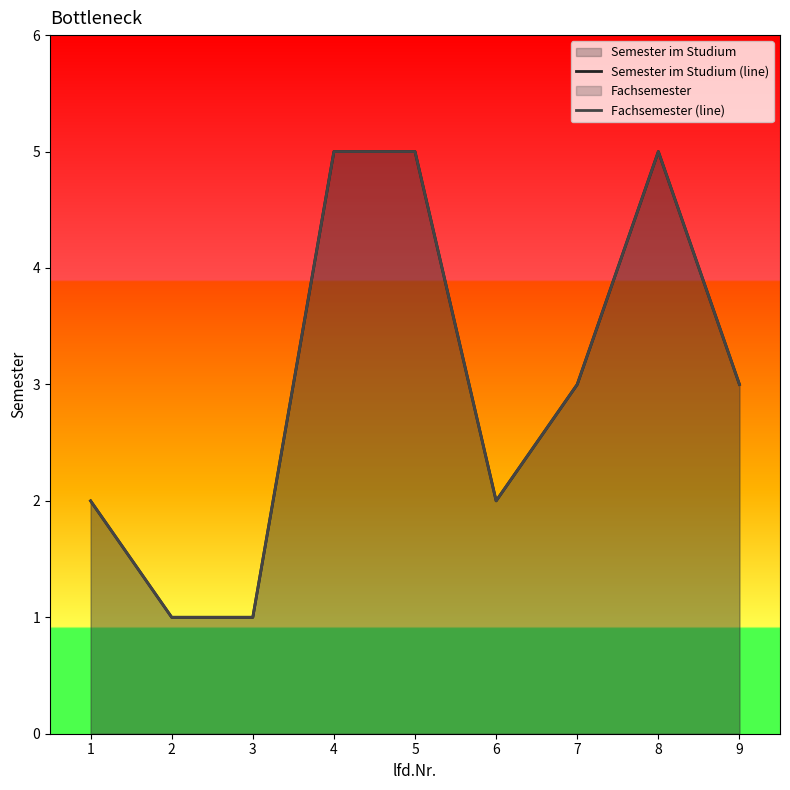

Reading right to left, what are all the values shown in this chart?

Semester im Studium (line): 3	5	3	2	5	5	1	1	2
Fachsemester (line): 3	5	3	2	5	5	1	1	2